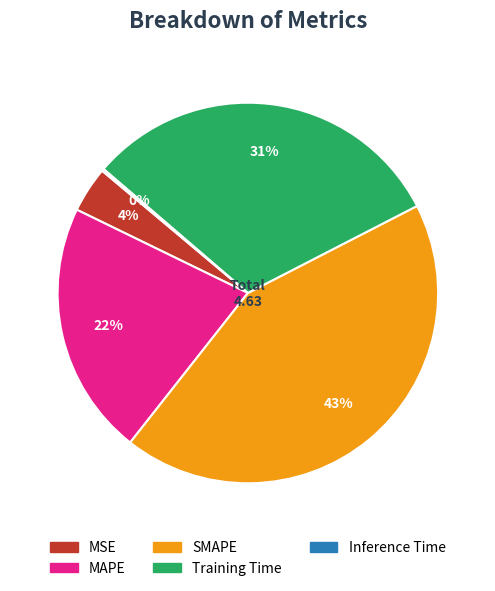

To the nearest percent, what is the difference between the largest and smallest slice percentages?

43%